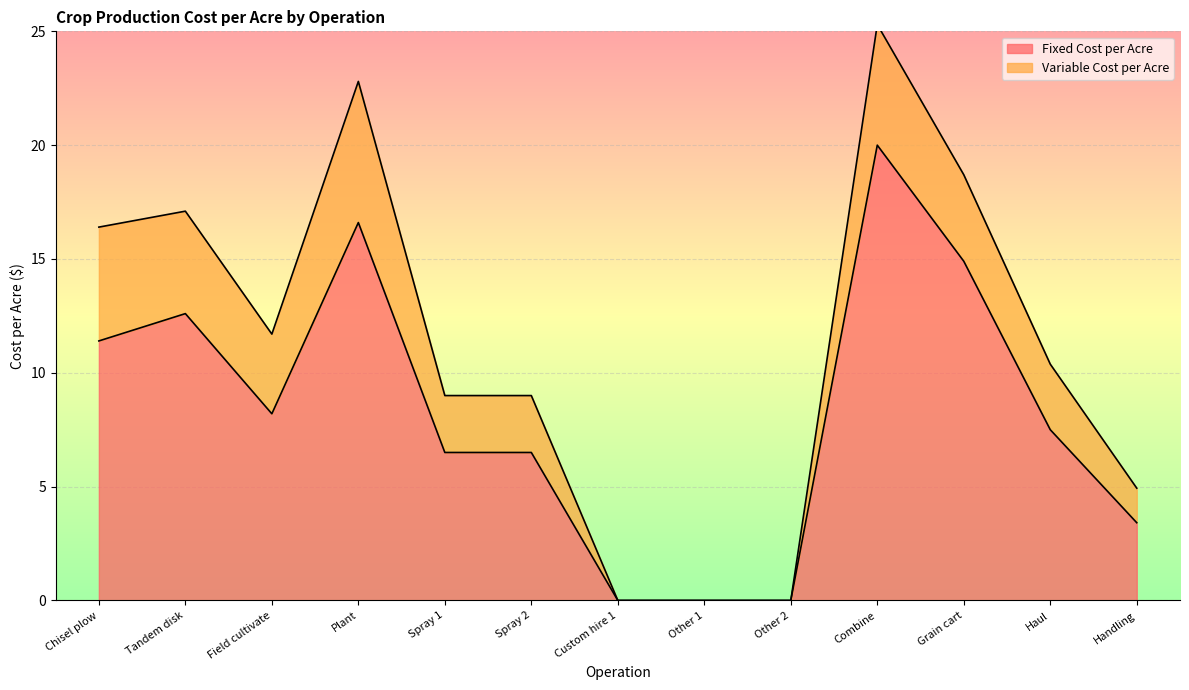

Where does the Fixed Cost per Acre series first go above 7?

Chisel plow